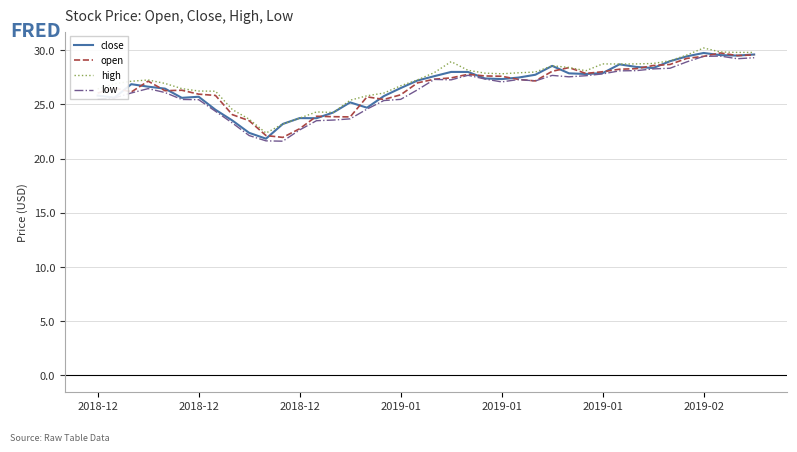

What is the highest value of the close series?

29.8